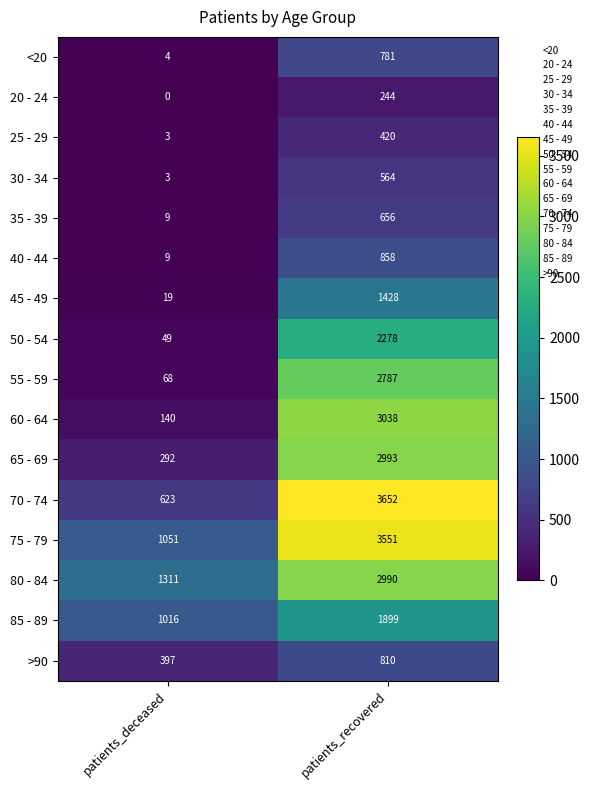

What is the sum of the 40 - 44 values at patients_recovered and patients_deceased?

867